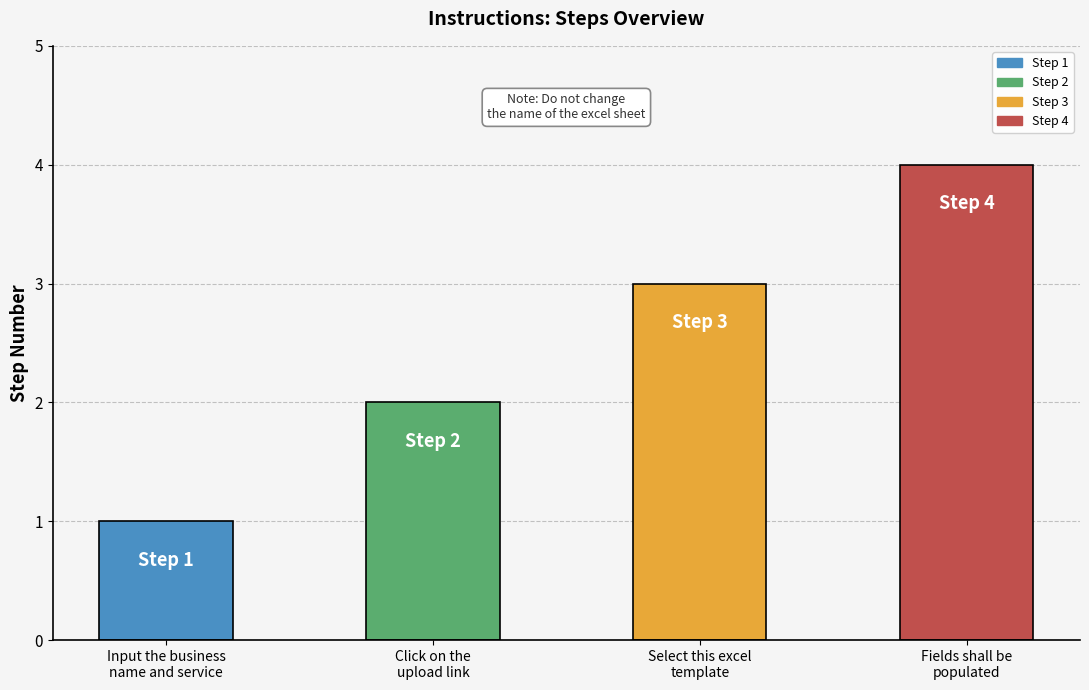

Rank the categories by value from lowest to highest.

Input the business
name and service, Click on the
upload link, Select this excel
template, Fields shall be
populated